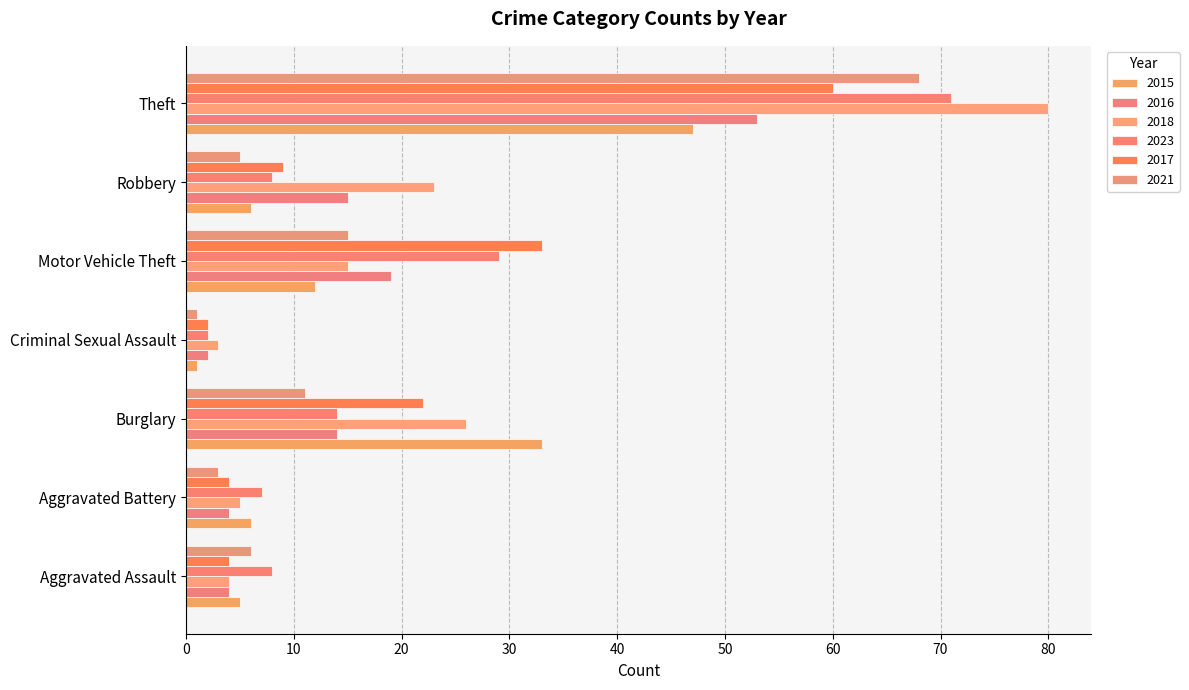

Which label corresponds to the smallest value in the chart?

Criminal Sexual Assault